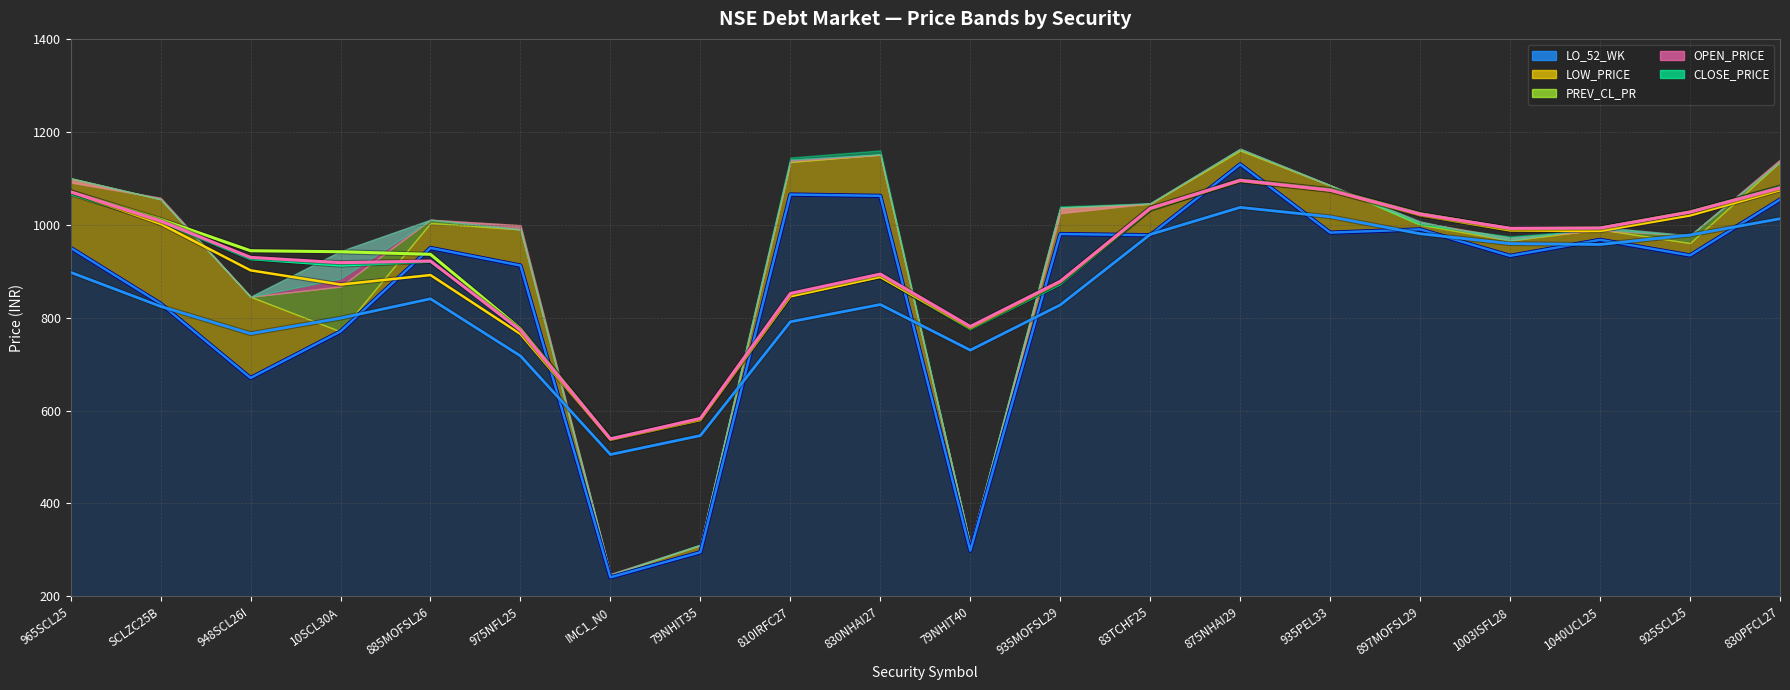

Where does the LO_52_WK series first go above 950?

965SCL25